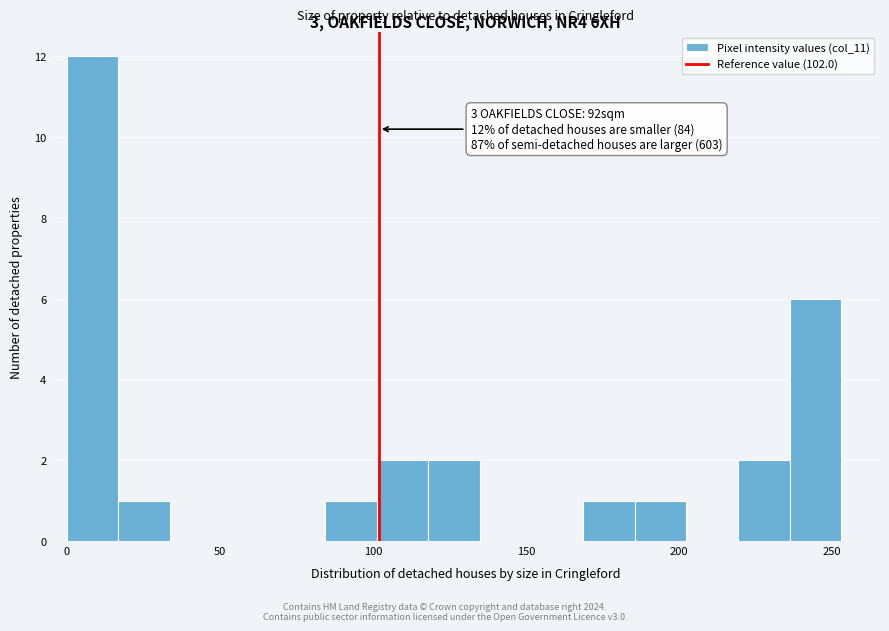

Read against the x-axis, roughly where is the centre of the tallest bar?

10